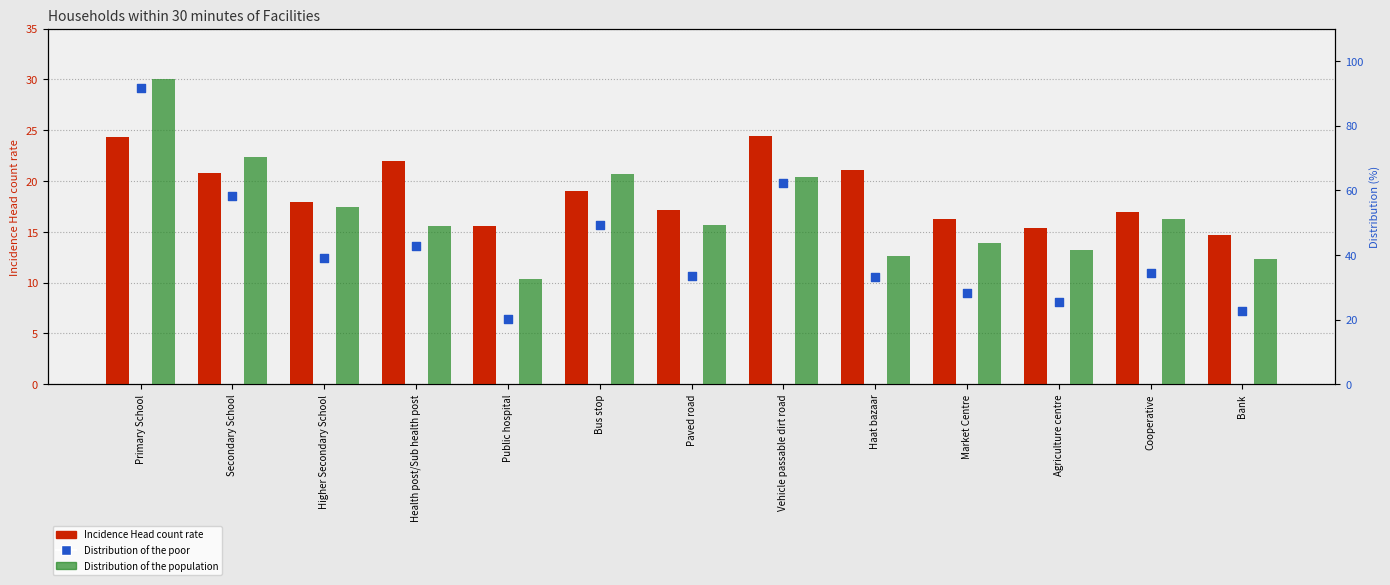

At which category is the sum across all series the highest?

Primary School